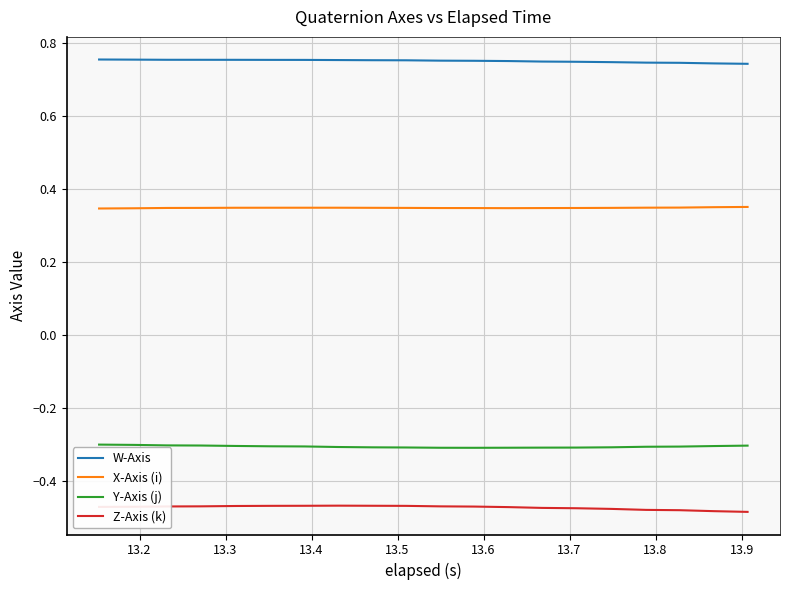

Rank the series by their maximum value, from highest to lowest.

W-Axis, X-Axis (i), Y-Axis (j), Z-Axis (k)